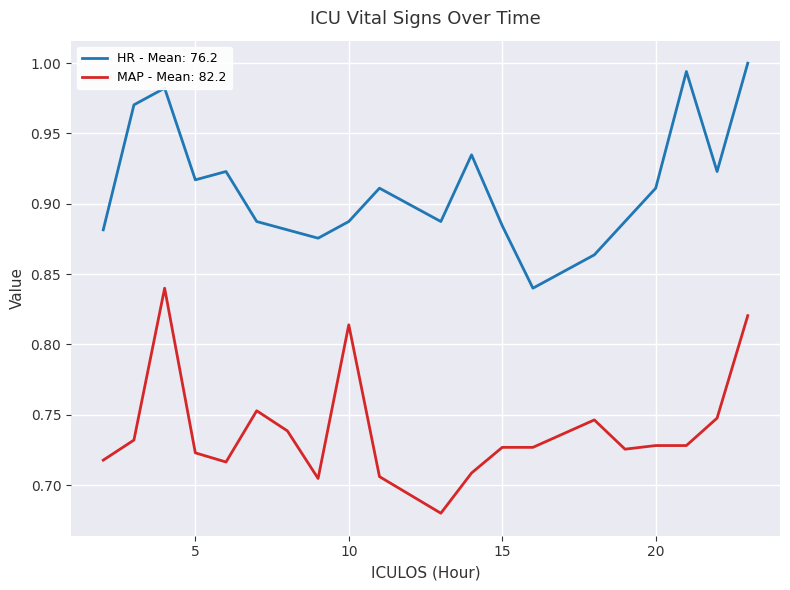

True or false: HR - Mean: 76.2 and MAP - Mean: 82.2 intersect in this chart.

False